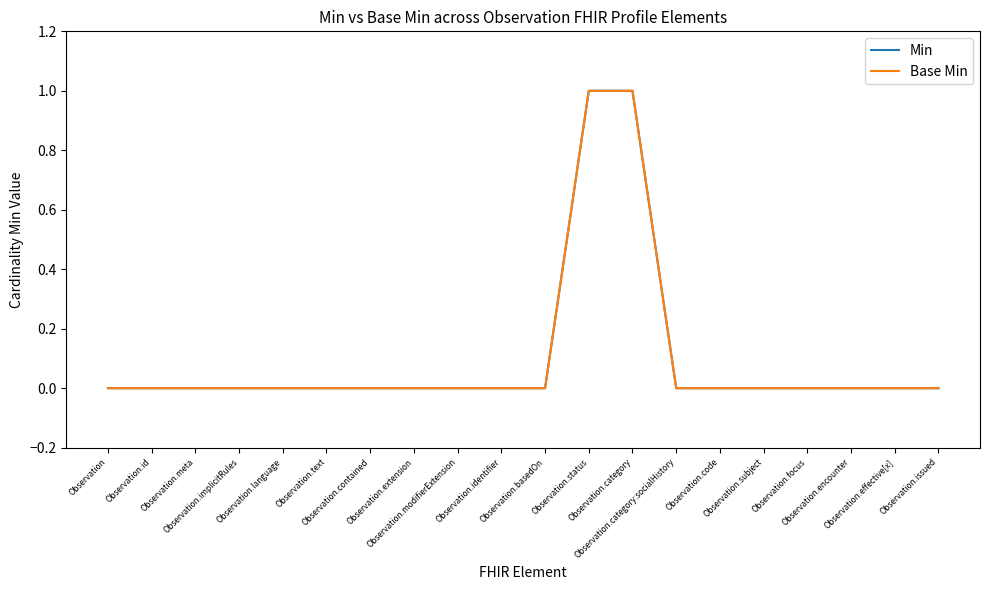

Does the chart display data point markers on the line(s)?

No